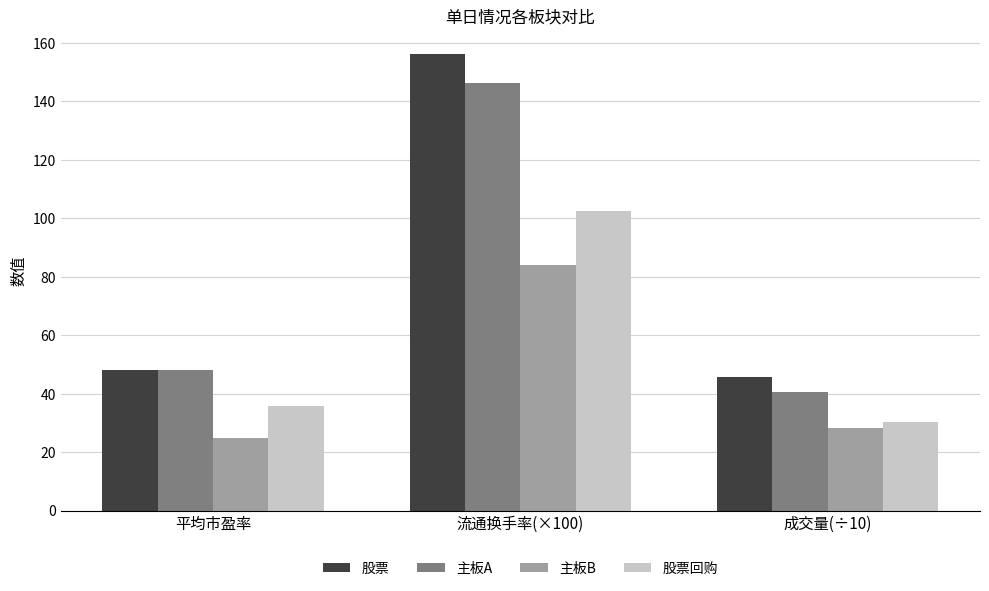

What is the value of the 主板B bar at the 1st from the left?

25.0